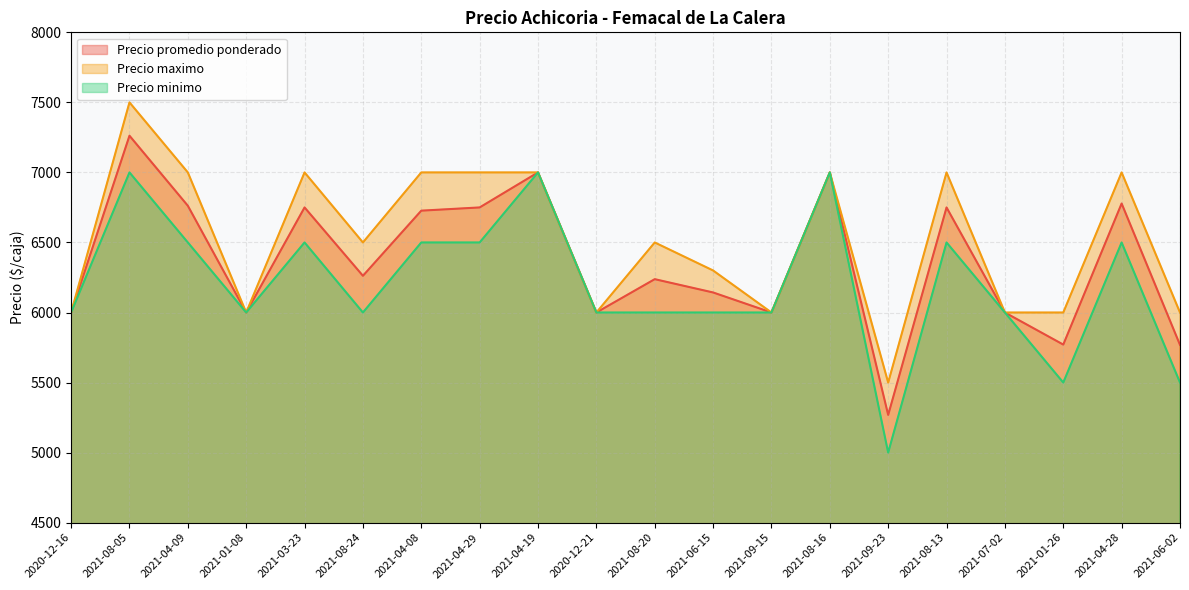

What position from the right is 2021-09-15?

8